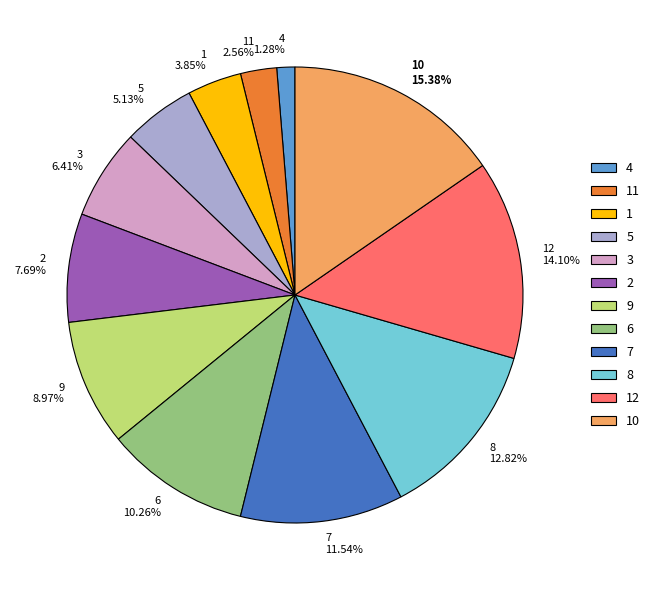

What percentage is NOT represented by 6?

89.7%